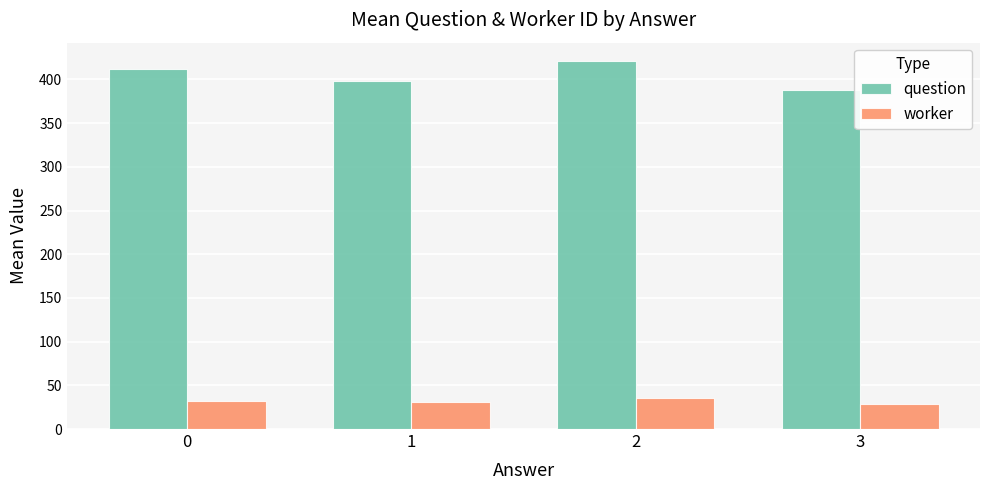

List the series in order of their peak value, lowest first.

worker, question